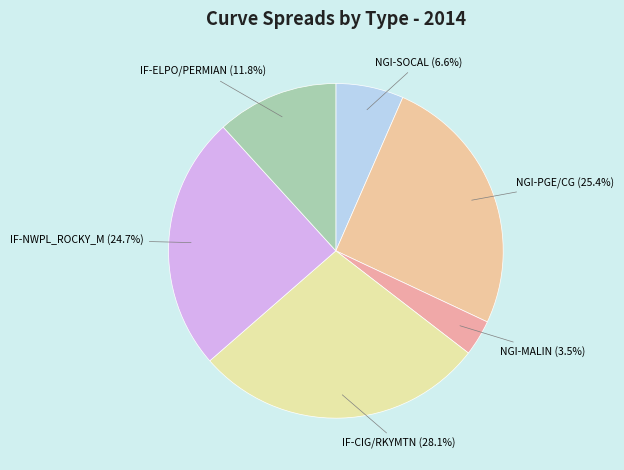

To the nearest percent, what portion does NGI-SOCAL represent?

7%